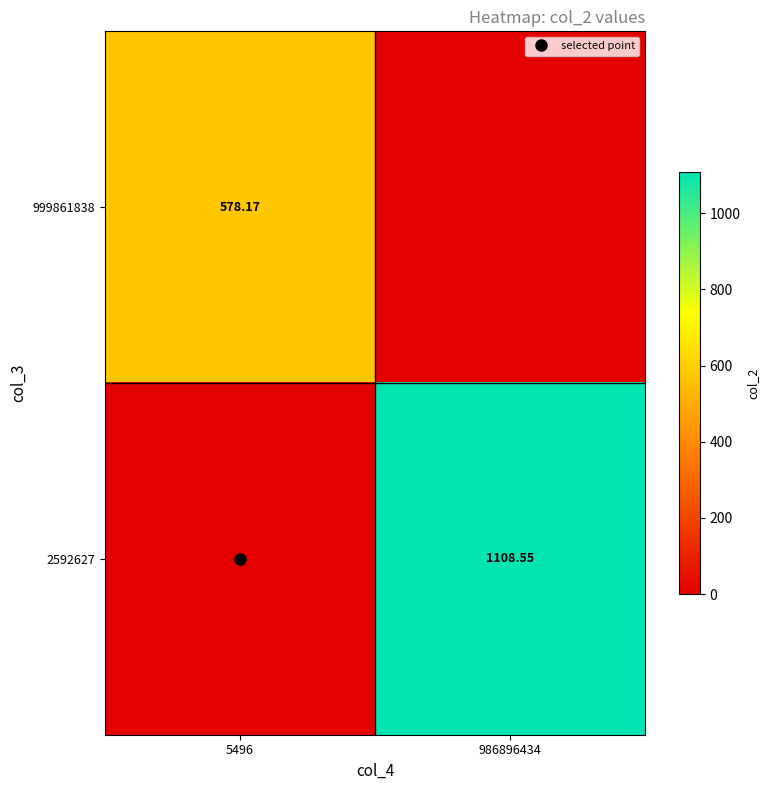

What is the difference between the 2592627 values at 986896434 and 5496?

1108.6